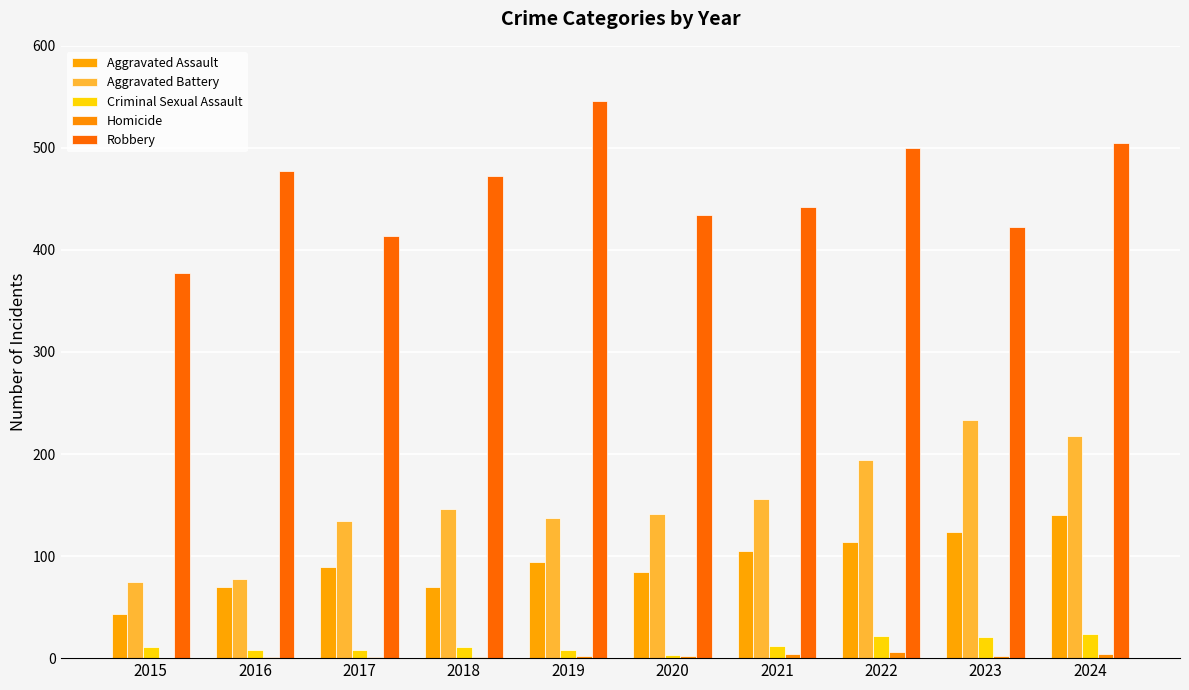

How many data points does each series have?

10